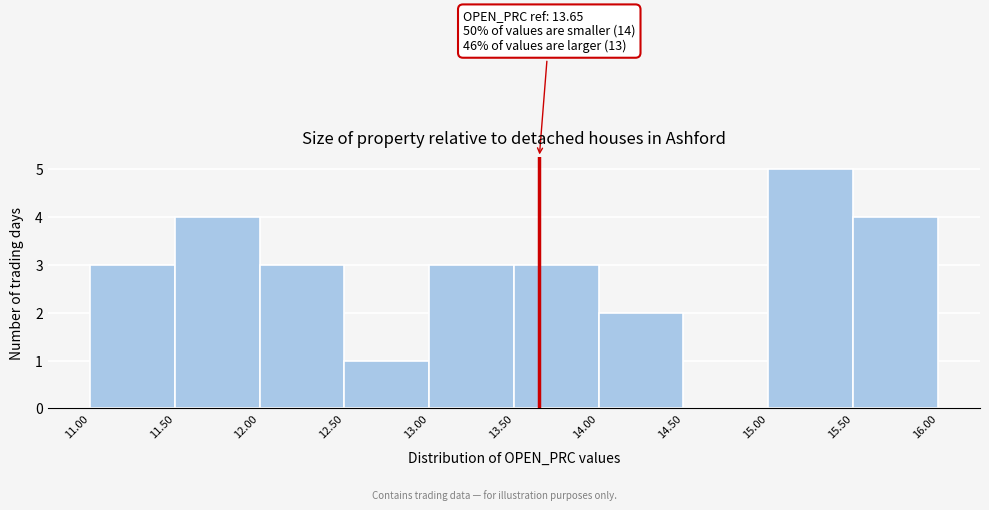

Which range on the x-axis has the tallest bar?

15.00 to 15.50